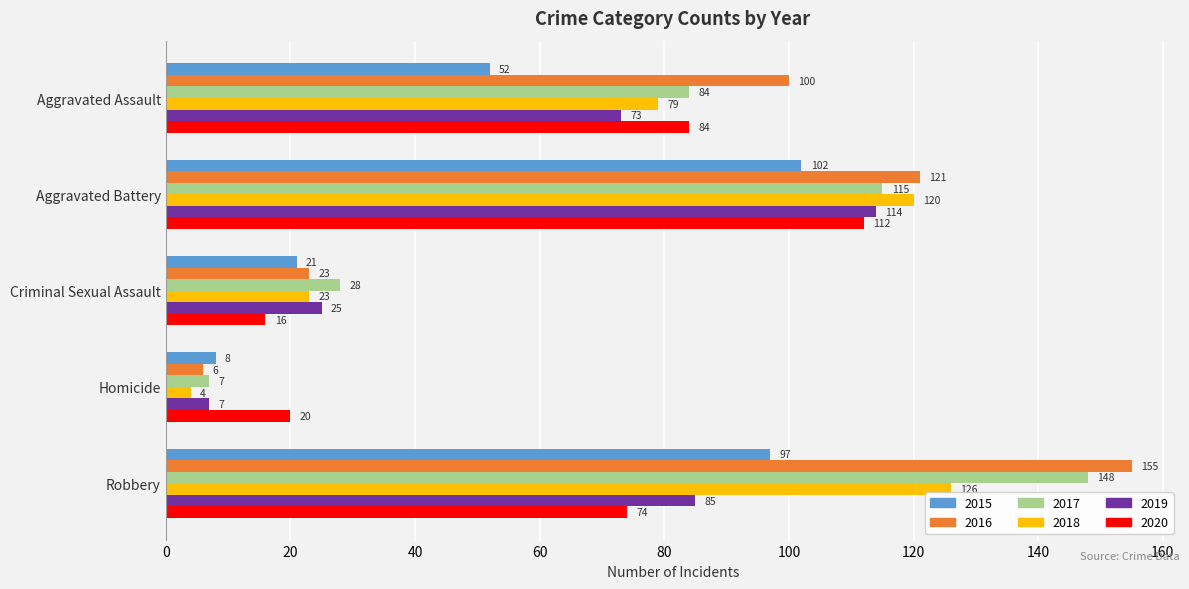

Between Aggravated Assault and Aggravated Battery, which series saw the biggest shift?

2015